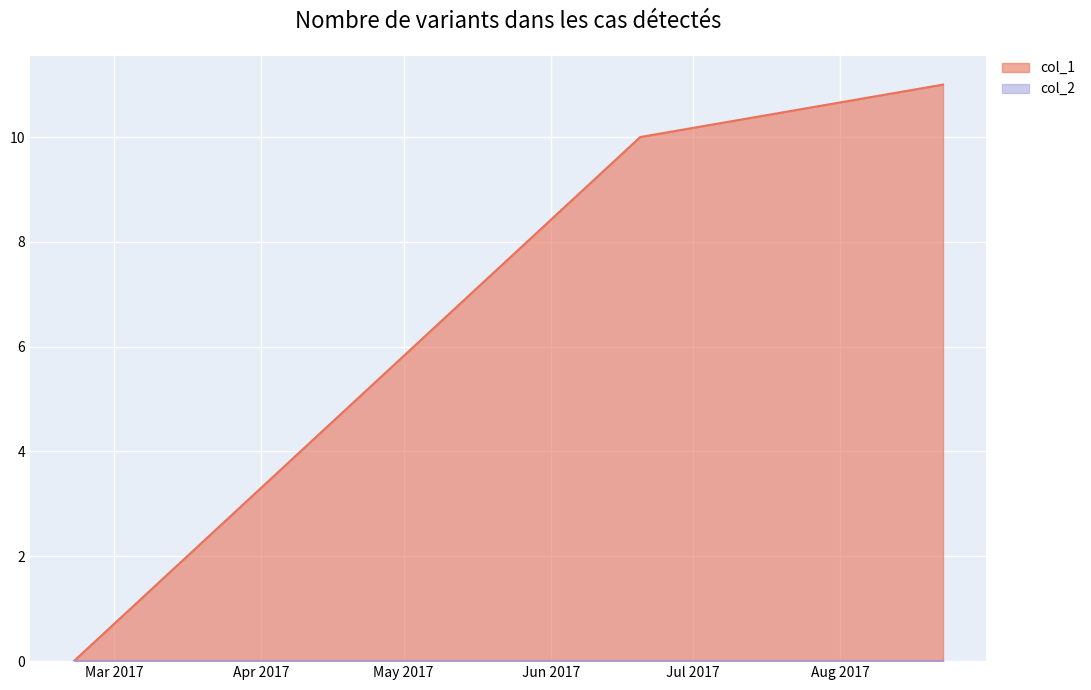

Which label corresponds to the smallest value in the chart?

1487597755